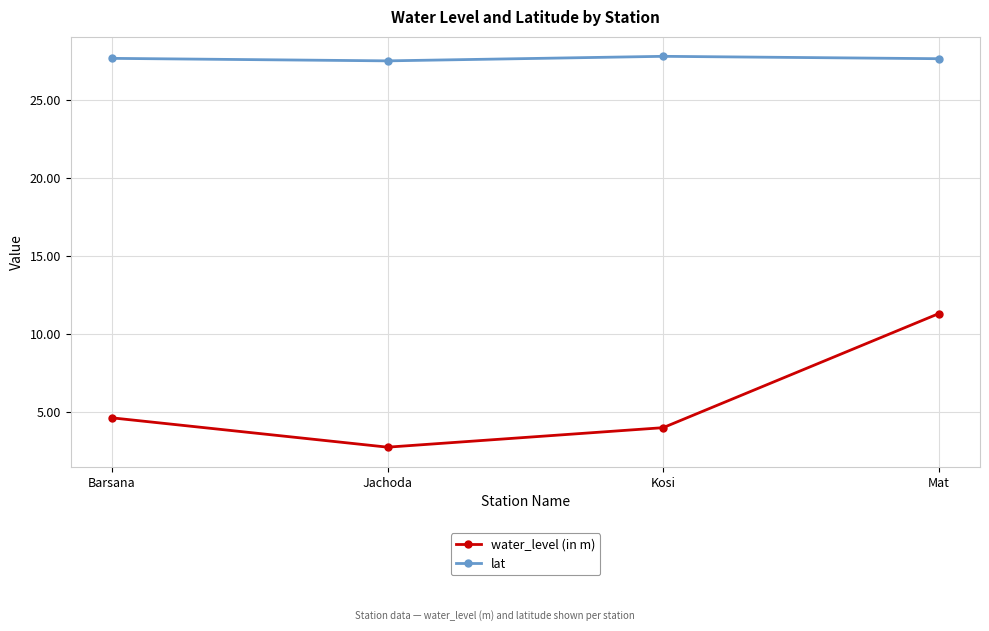

What is the difference between the maximum and minimum values in the lat series?

0.3